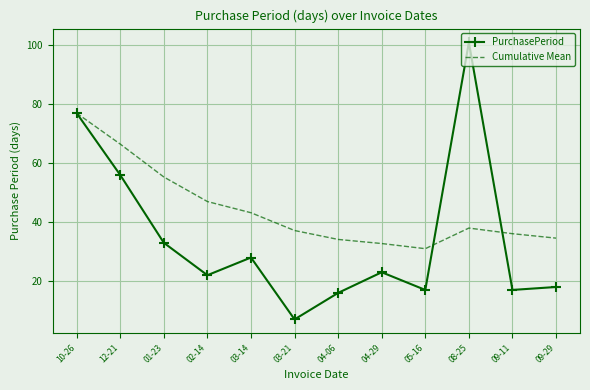

What position from the left is 09-29?

12